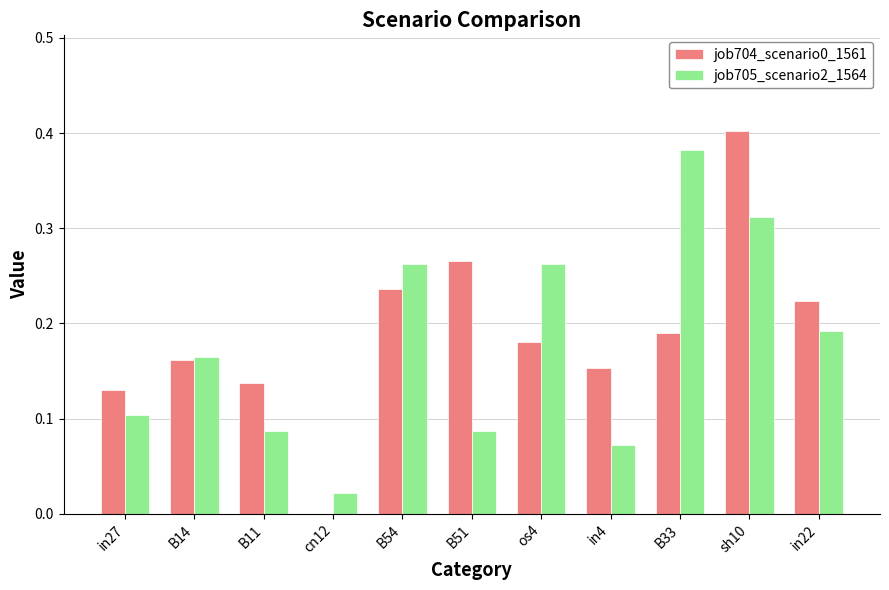

True or false: job705_scenario2_1564 has a value of 0.0 at cn12.

True